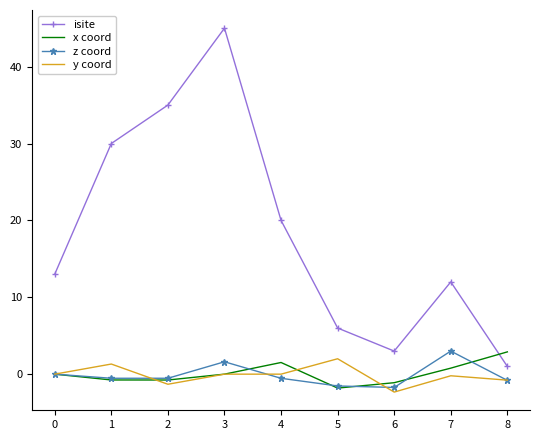

True or false: y coord and isite intersect in this chart.

False